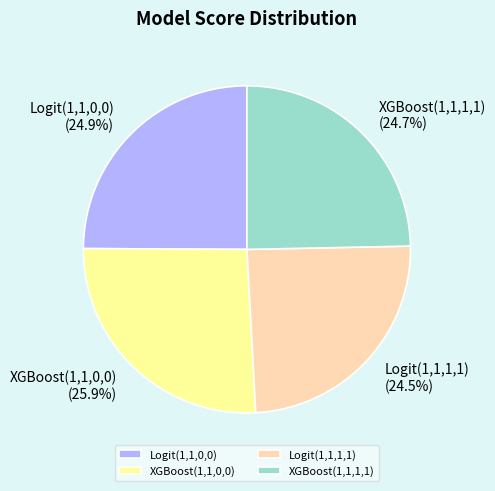

What is the largest slice in the pie chart?

XGBoost(1,1,0,0)